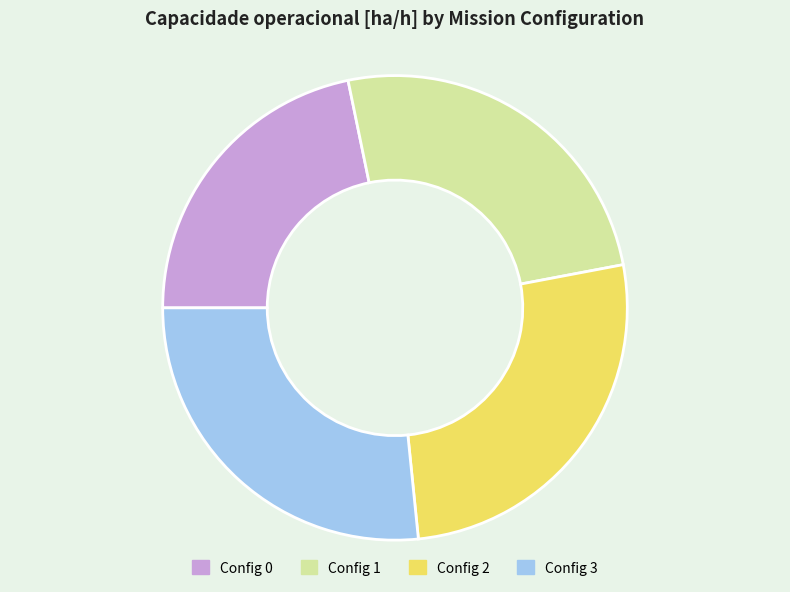

Does any single category account for the majority?

No